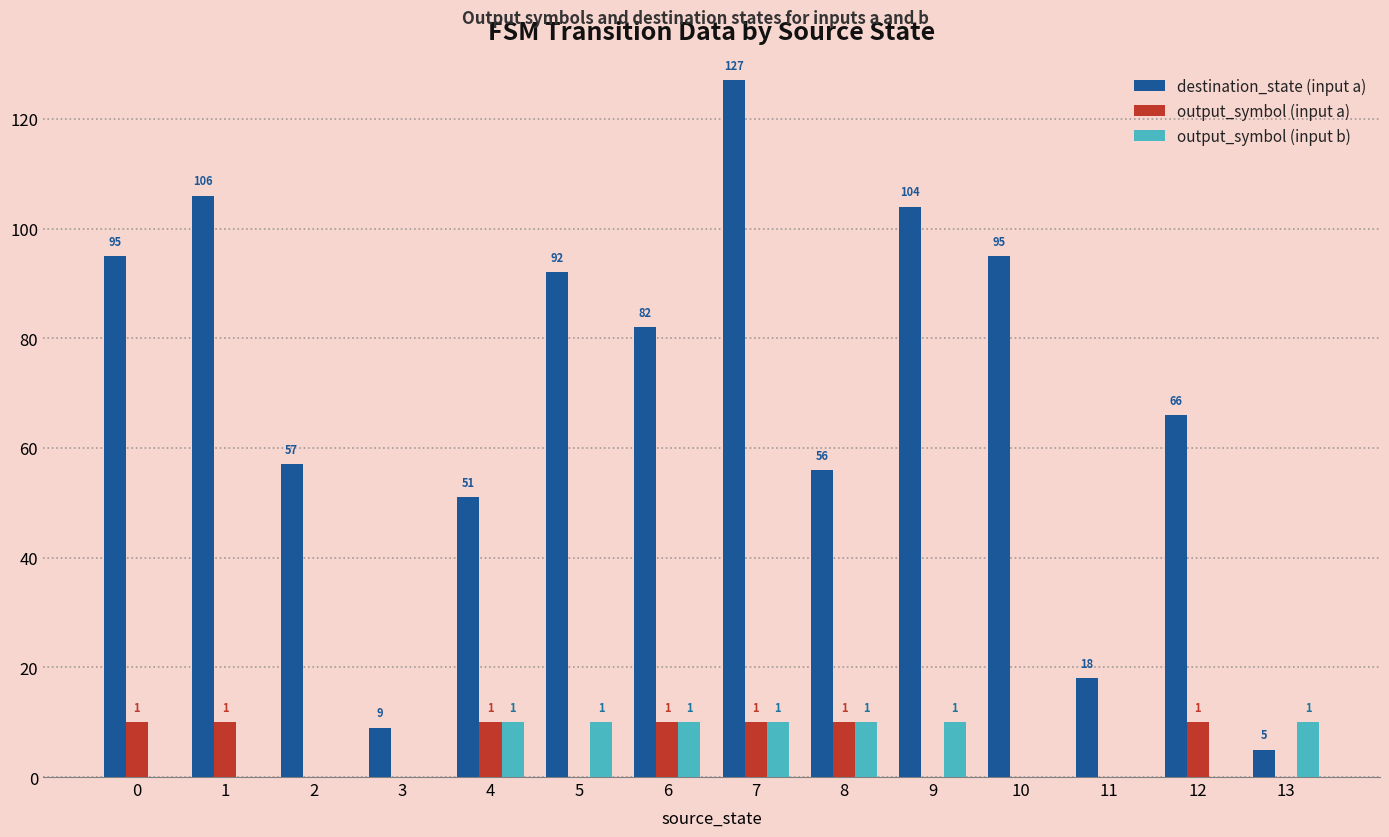

Which series changed the most between 2 and 7?

destination_state (input a)